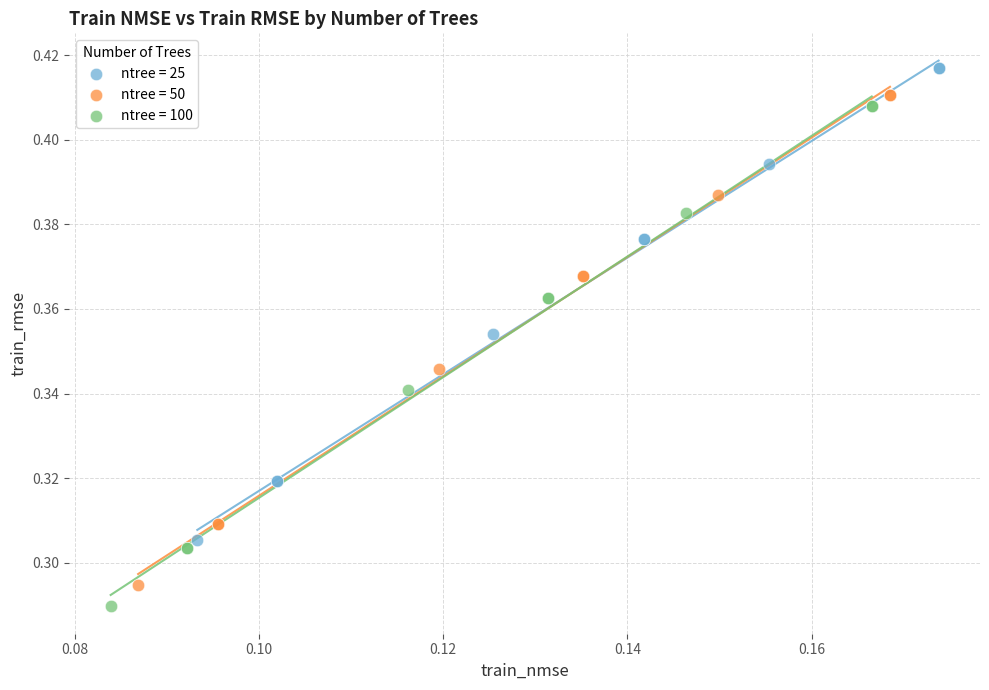

Which series contains the highest Y value?

ntree = 25